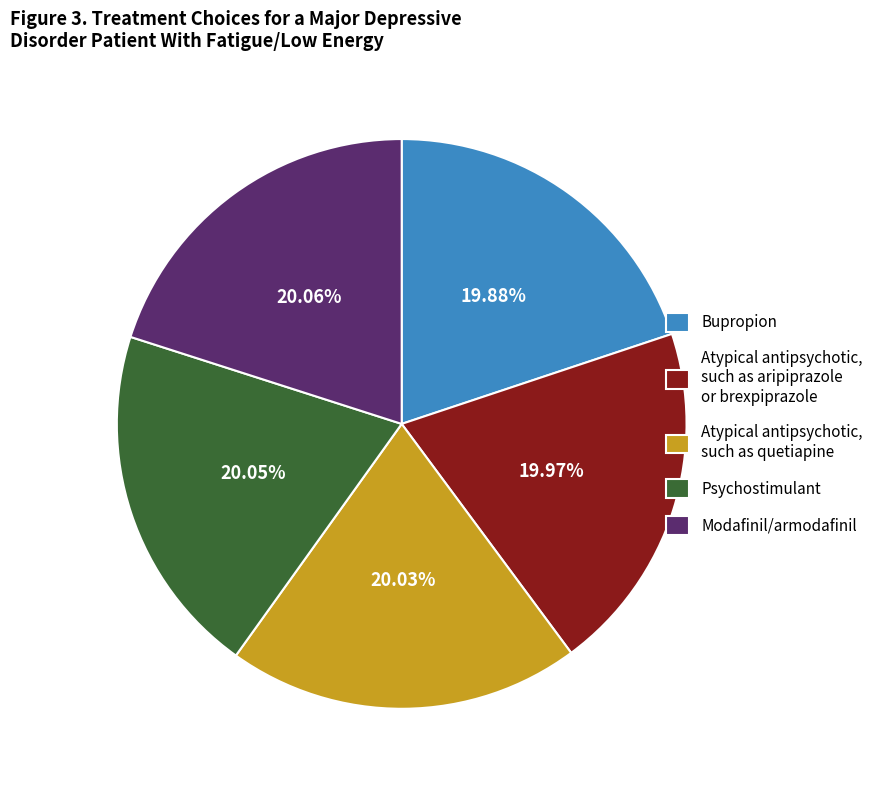

Do Atypical antipsychotic, such as quetiapine and Psychostimulant together represent more than half of the pie?

No